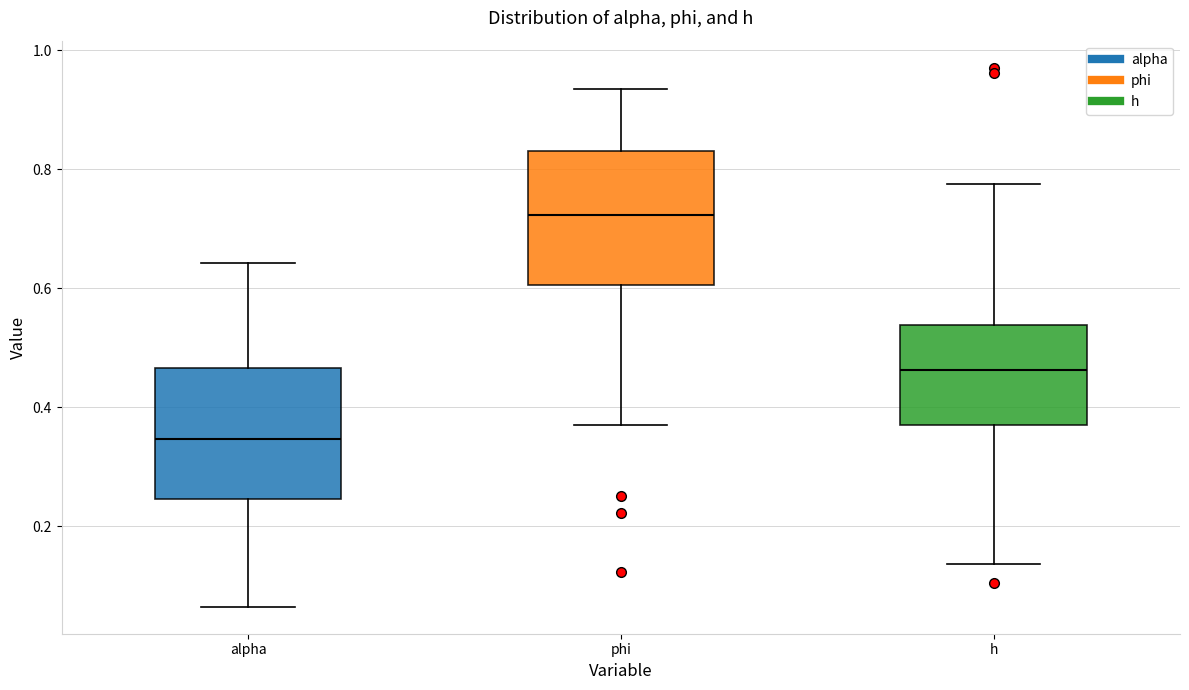

Where is the lower edge of the box for h on the y-axis? The values are not printed on the chart, so give them approximately, as read against the axis.

0.38